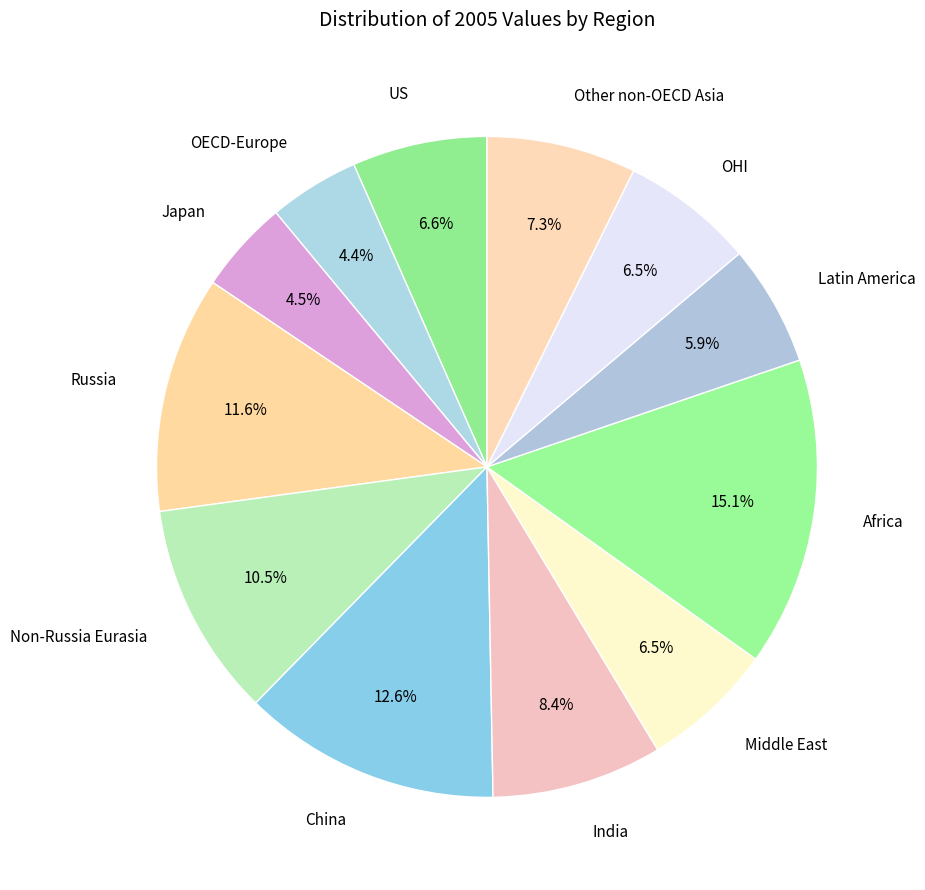

How many segments does this pie chart have?

12